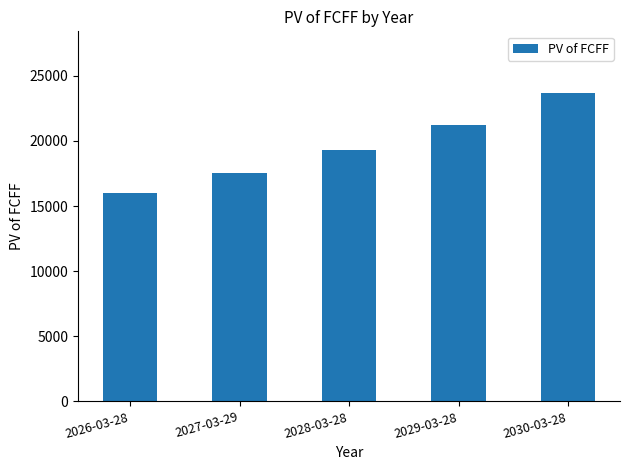

What is the ratio of the value at 2030-03-28 to the value at 2029-03-28?

1.1